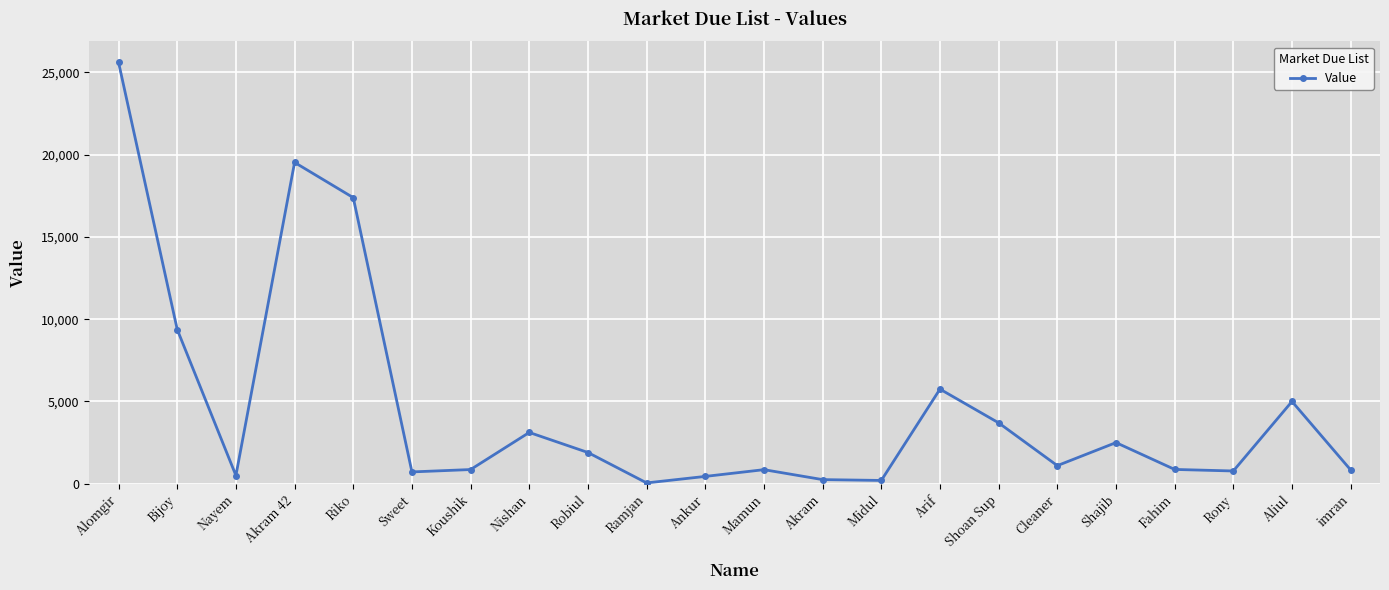

At which label is the value closest to 12827?

Bijoy